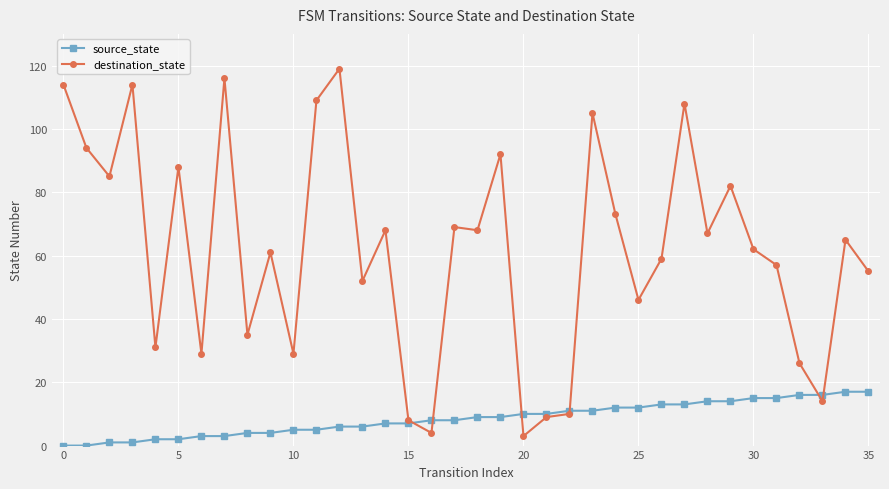

Count the number of categories in the chart.

36